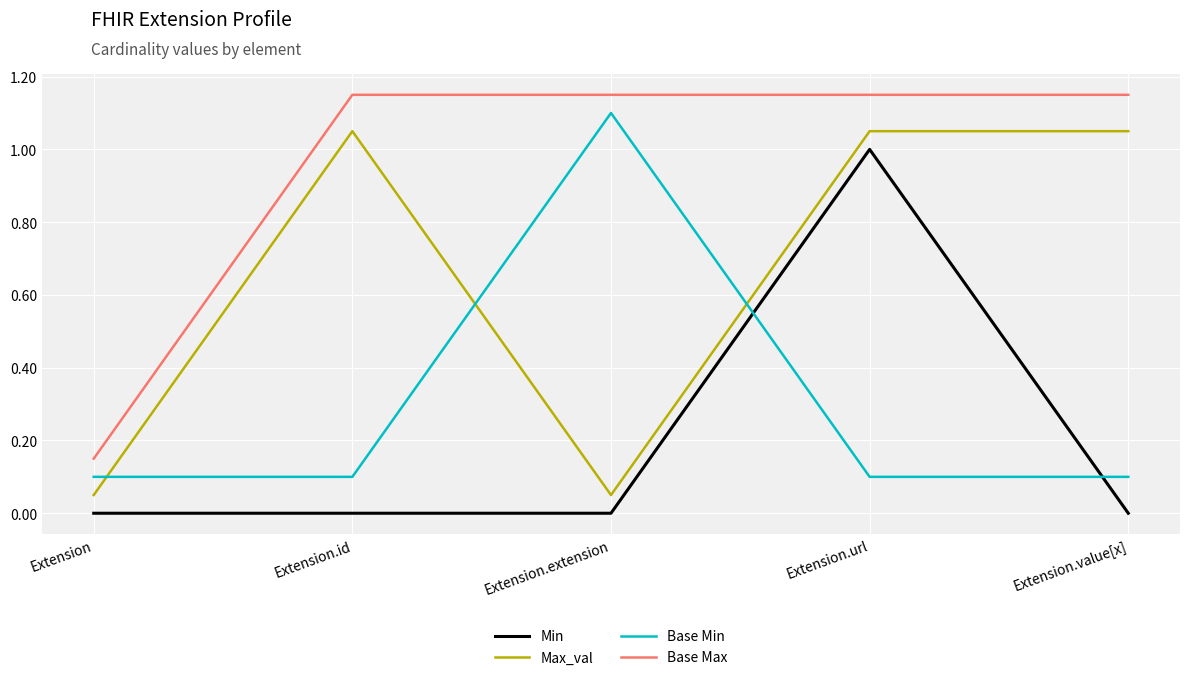

What is the difference between the second highest and minimum values in the Base Max series?

1.0